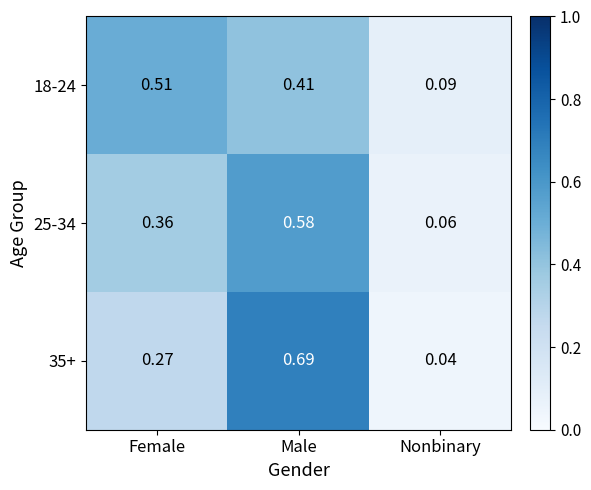

Which series has the largest range (max minus min)?

35+